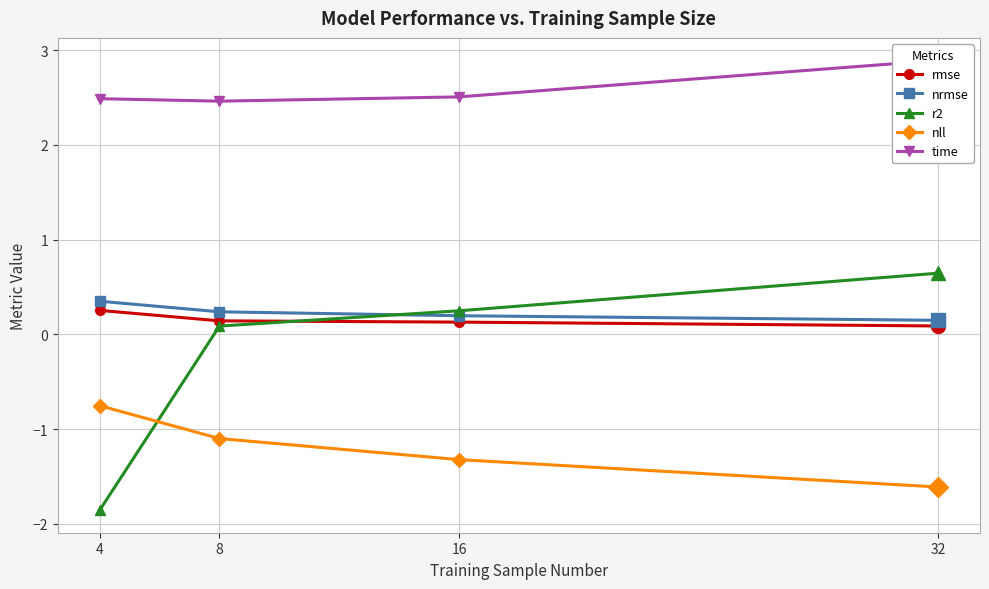

What is the greatest value displayed?

2.9